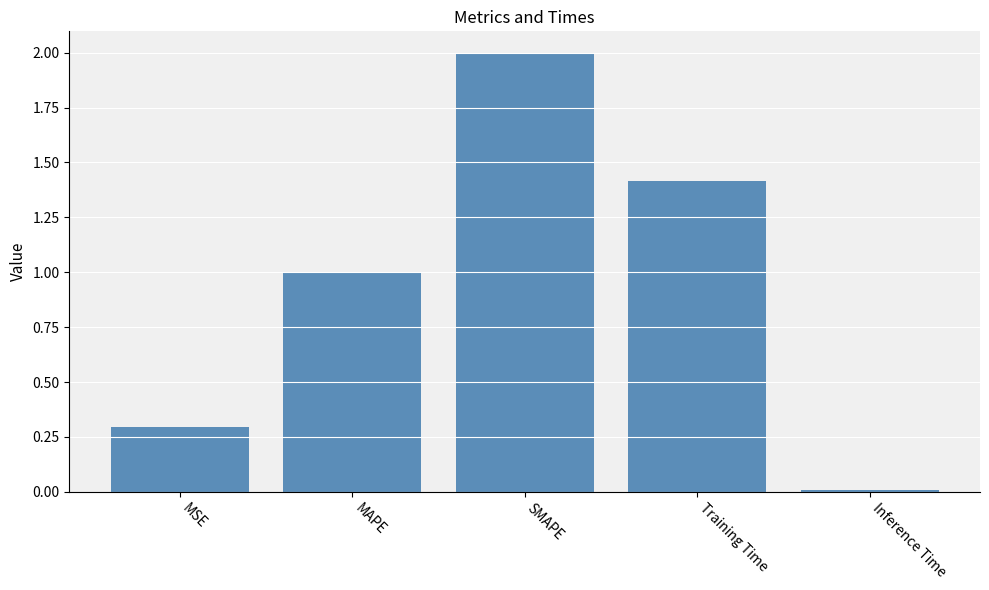

What is the label of the 4th bar from the right?

MAPE